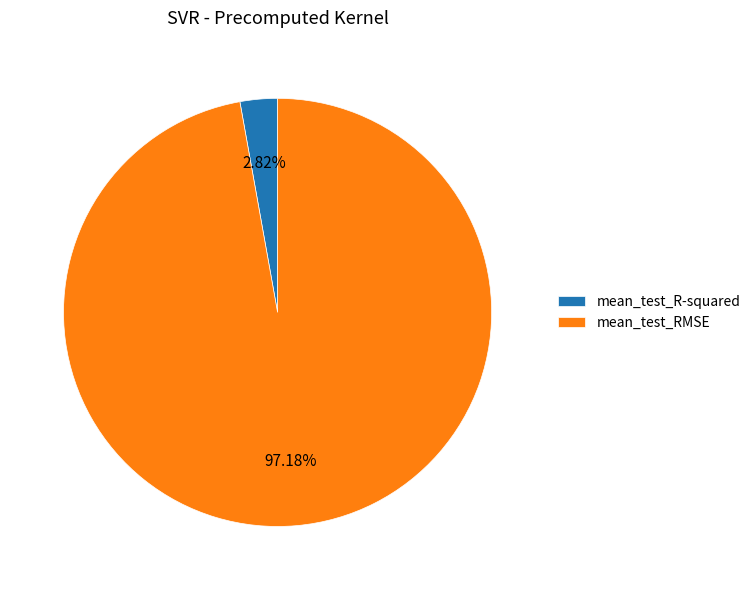

Which has a higher value, mean_test_R-squared or mean_test_RMSE?

mean_test_RMSE